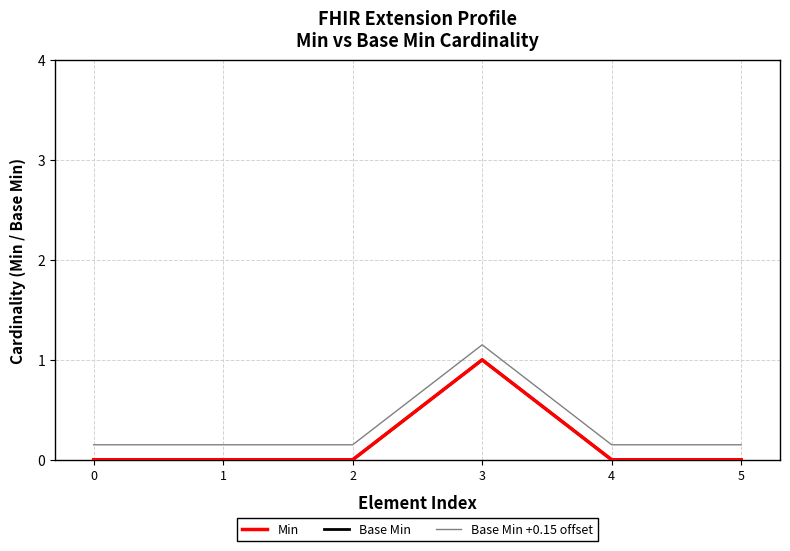

What is the difference between the maximum and second lowest values in the Base Min +0.15 offset series?

1.0